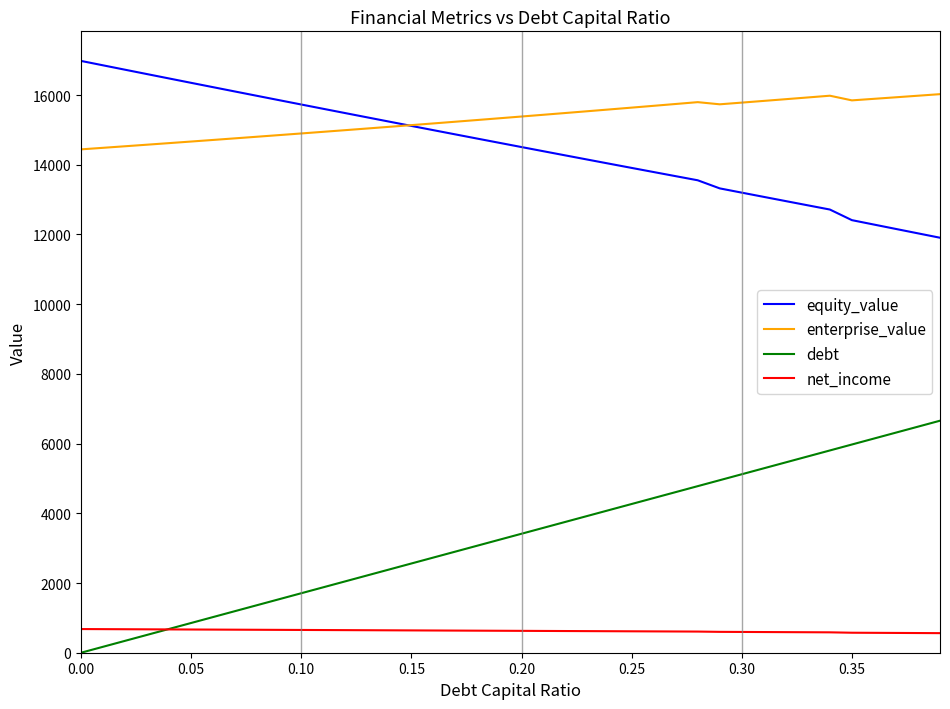

How many lines are shown in the chart?

4